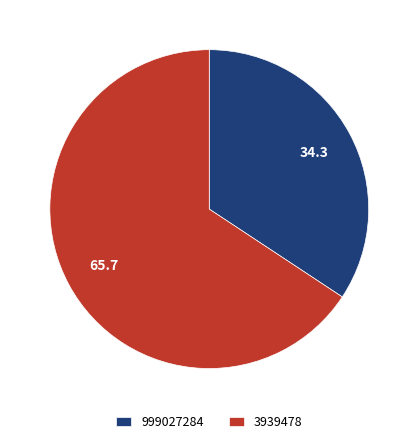

How many slices are in this pie chart?

2